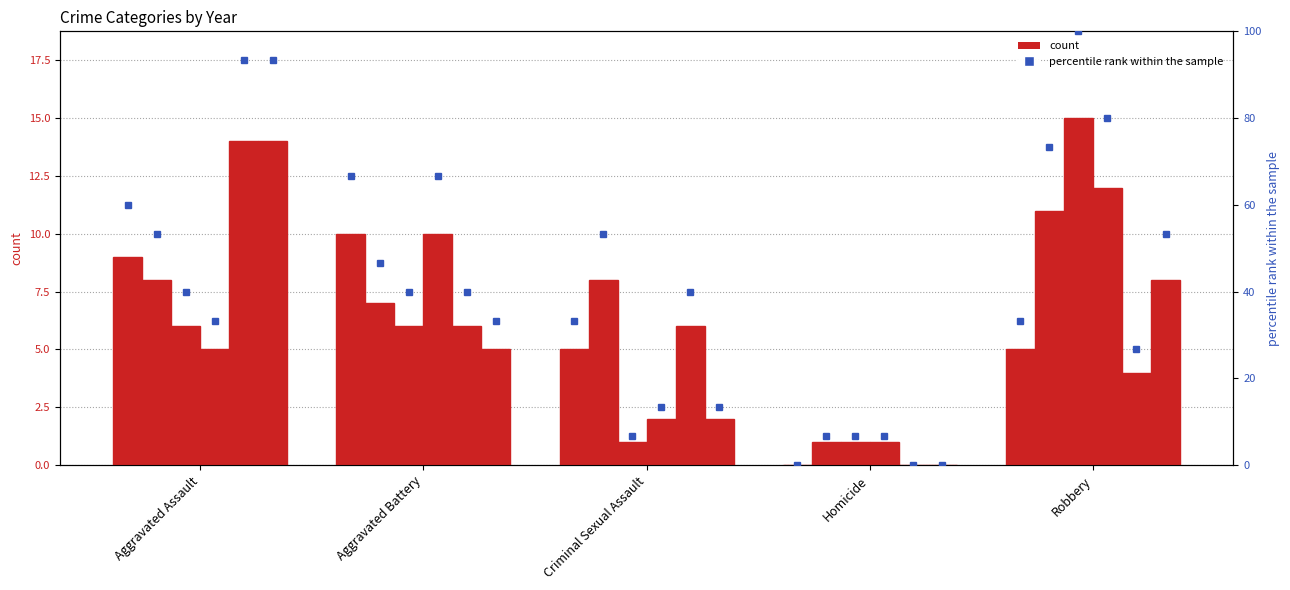

Which series has the largest total across all categories?

2017